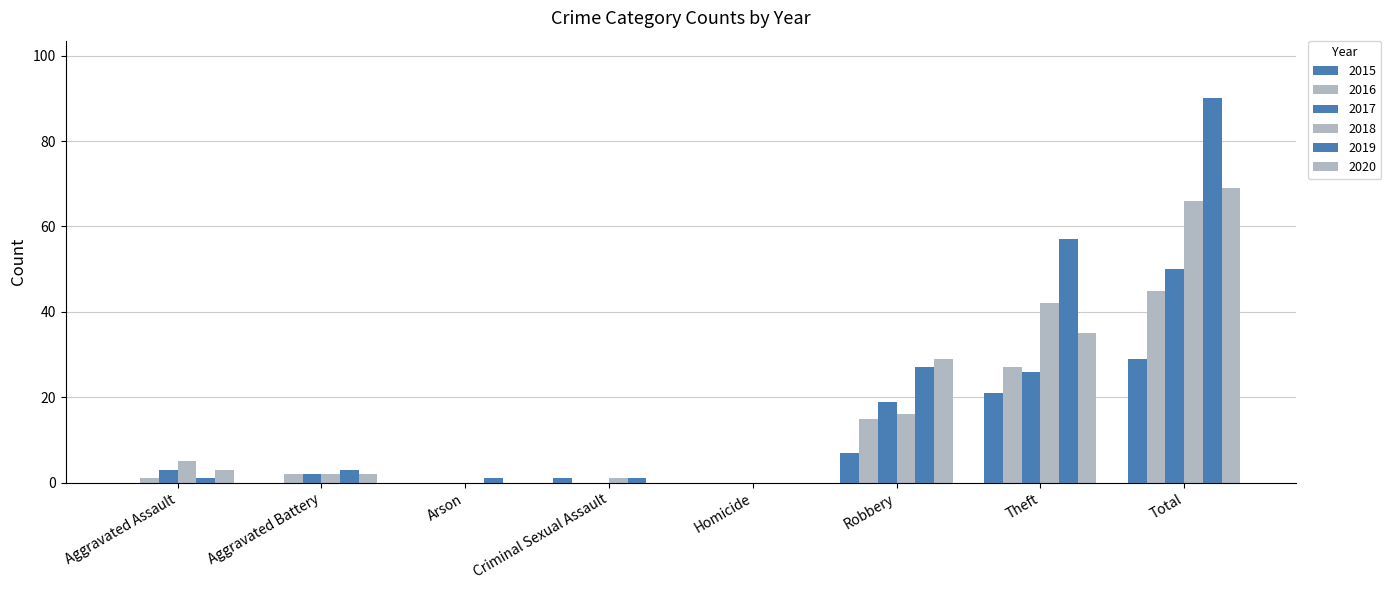

Reading left to right, extract all data points from this chart.

2015: Aggravated Assault=0	Aggravated Battery=0	Arson=0	Criminal Sexual Assault=1	Homicide=0	Robbery=7	Theft=21	Total=29
2016: Aggravated Assault=1	Aggravated Battery=2	Arson=0	Criminal Sexual Assault=0	Homicide=0	Robbery=15	Theft=27	Total=45
2017: Aggravated Assault=3	Aggravated Battery=2	Arson=0	Criminal Sexual Assault=0	Homicide=0	Robbery=19	Theft=26	Total=50
2018: Aggravated Assault=5	Aggravated Battery=2	Arson=0	Criminal Sexual Assault=1	Homicide=0	Robbery=16	Theft=42	Total=66
2019: Aggravated Assault=1	Aggravated Battery=3	Arson=1	Criminal Sexual Assault=1	Homicide=0	Robbery=27	Theft=57	Total=90
2020: Aggravated Assault=3	Aggravated Battery=2	Arson=0	Criminal Sexual Assault=0	Homicide=0	Robbery=29	Theft=35	Total=69